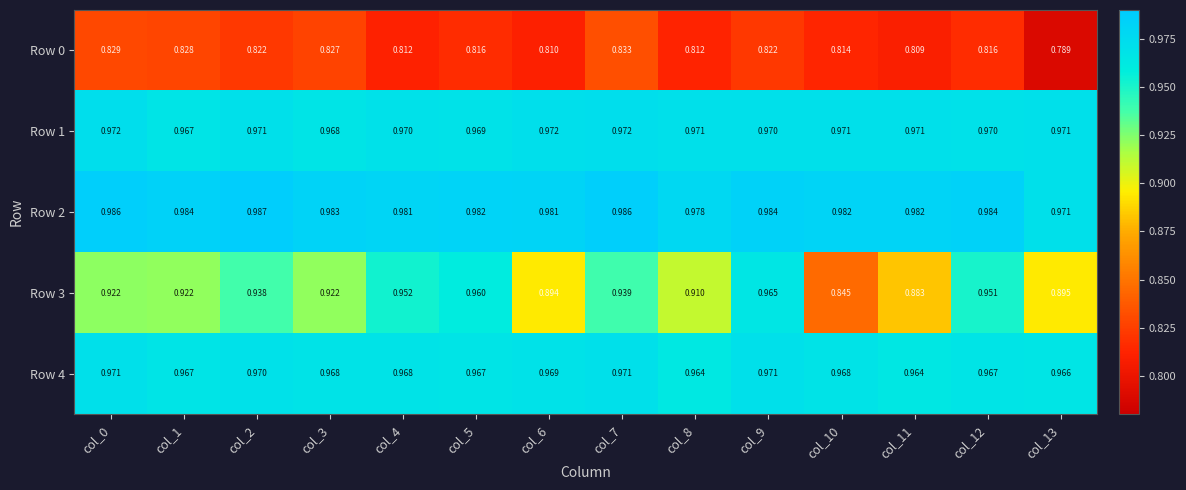

Is the value of Row 1 at col_8 greater than the value of Row 4 at col_13?

Yes